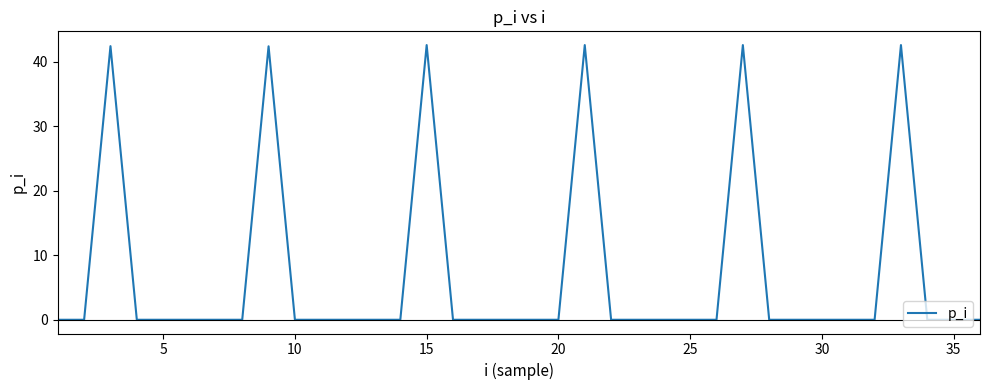

What is the difference between the maximum and minimum values?

42.6